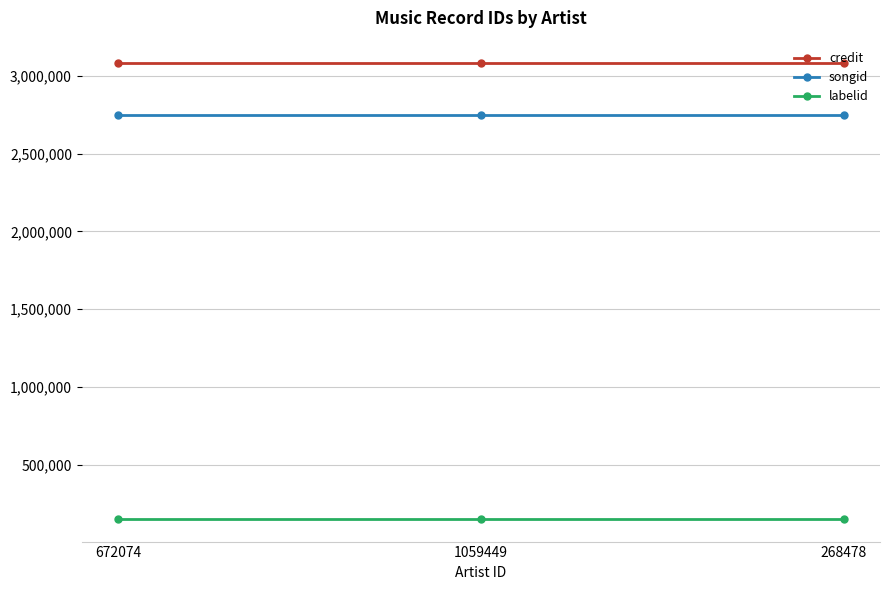

How many lines are shown in the chart?

3